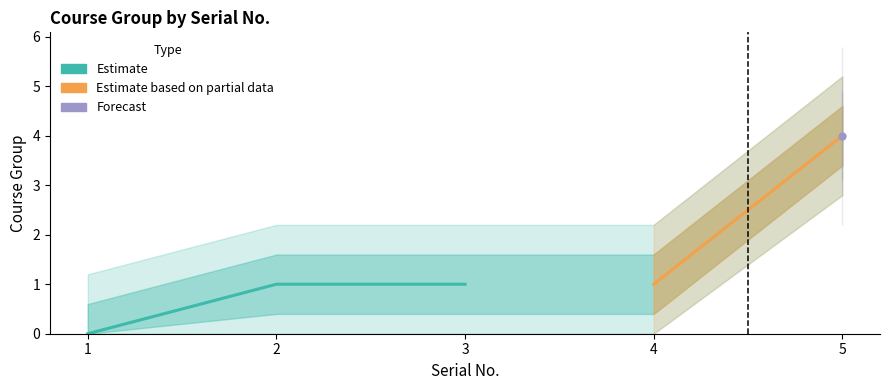

The value at 5 is 2. True or false?

False